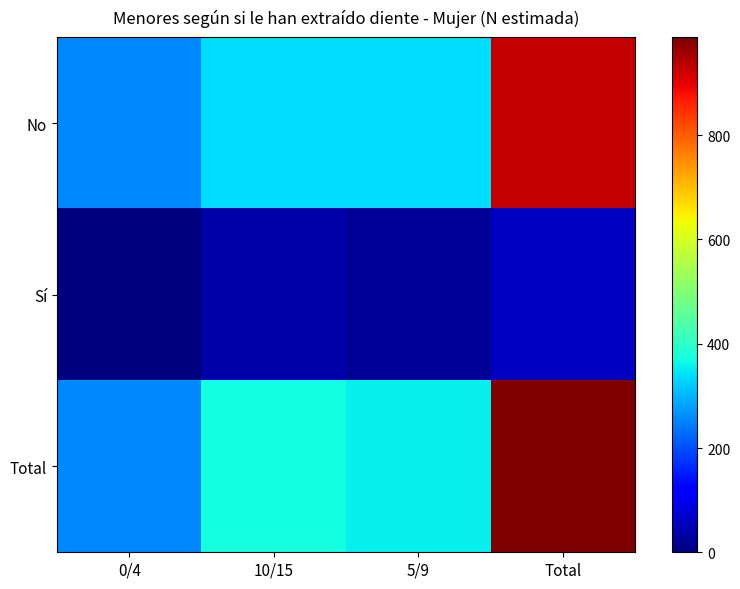

Reading left to right, what are all the values shown in this chart?

No: 0/4=255	10/15=337	5/9=337	Total=929
Sí: 0/4=0	10/15=37	5/9=21	Total=59
Total: 0/4=256	10/15=374	5/9=358	Total=988